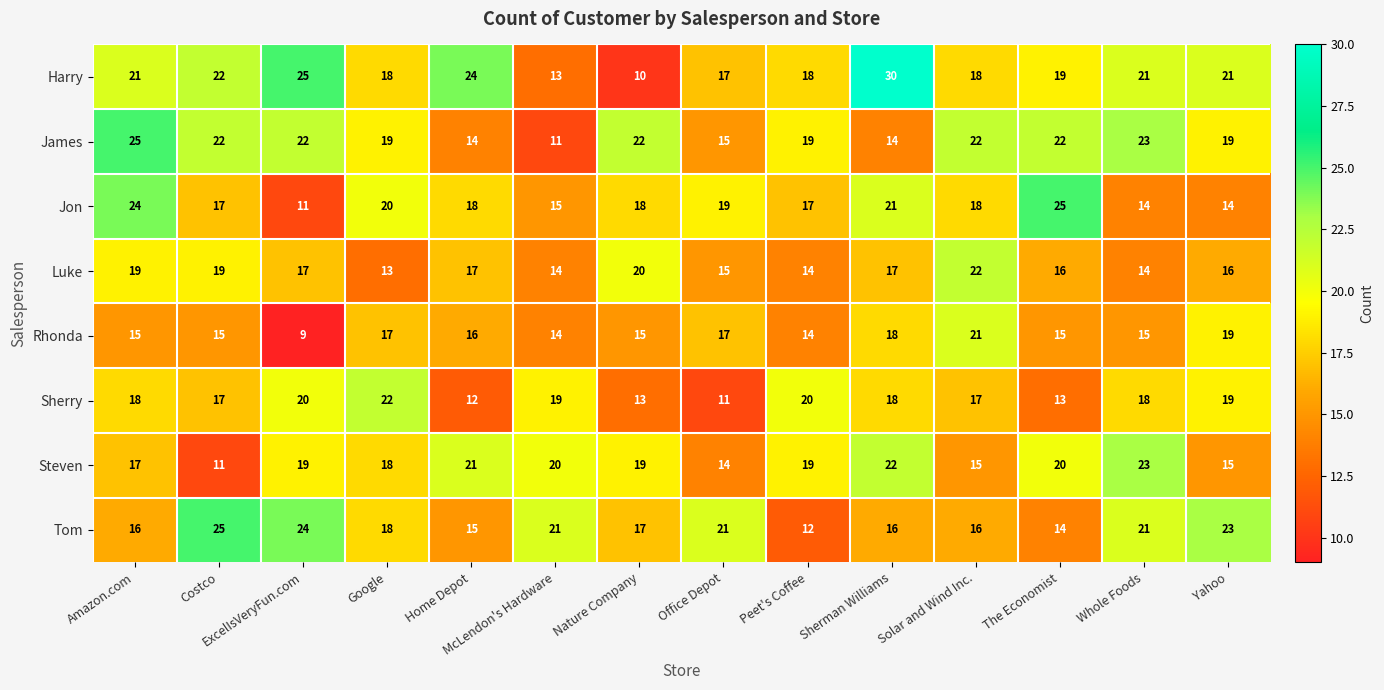

At how many categories does at least one series exceed 9?

14